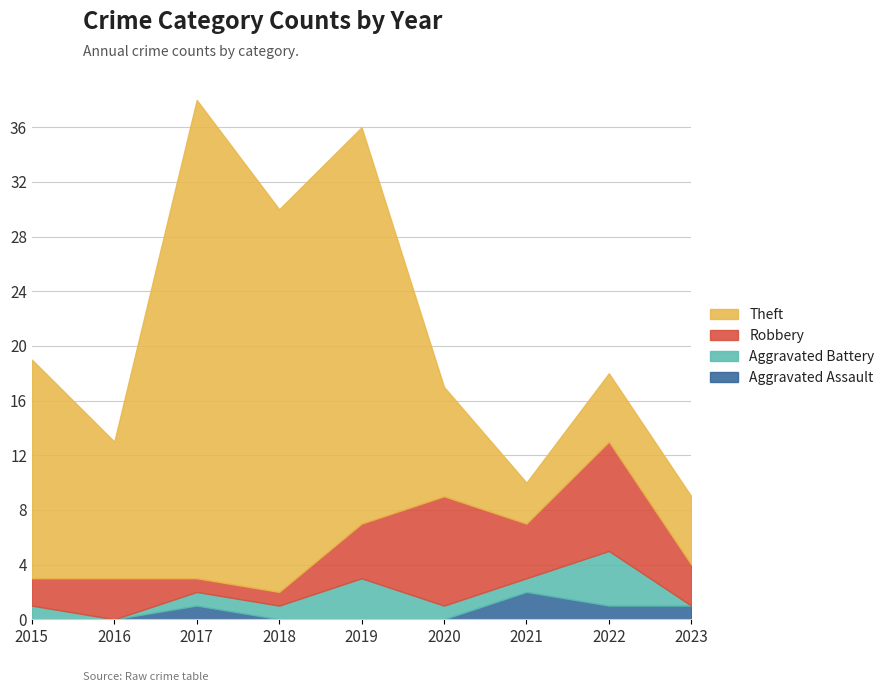

Read the Robbery value at 2015.

2